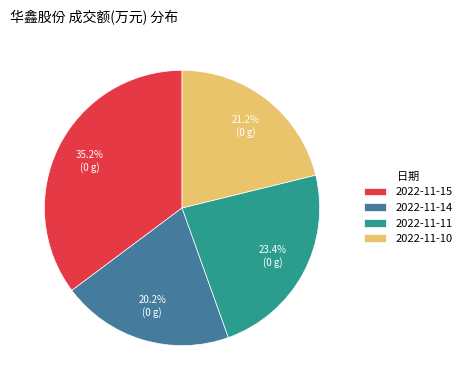

What percentage is the 2022-11-10 slice, to the nearest percent?

21%